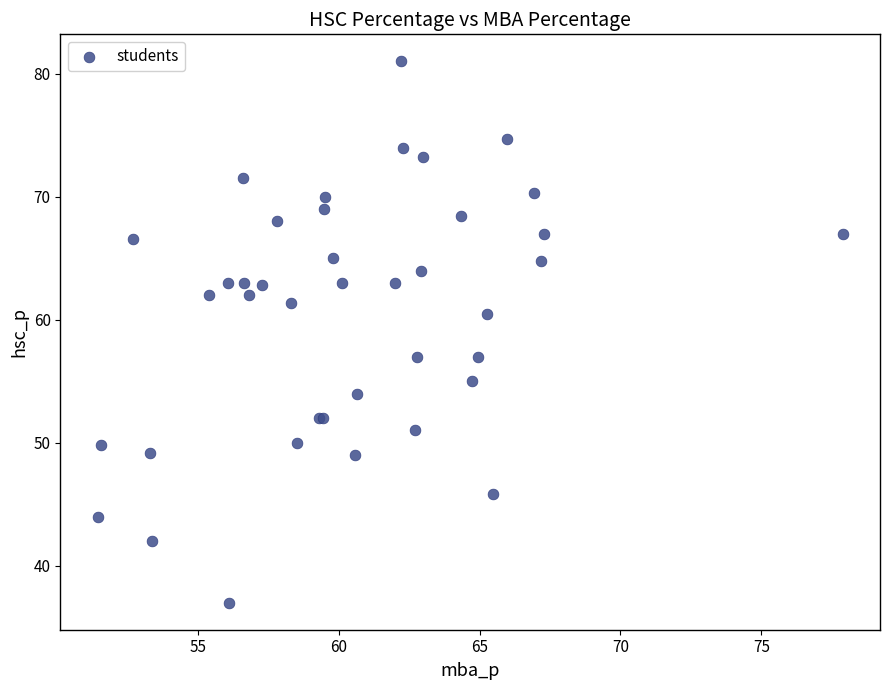

What Y value in the scatter plot is closest to 59?

60.5